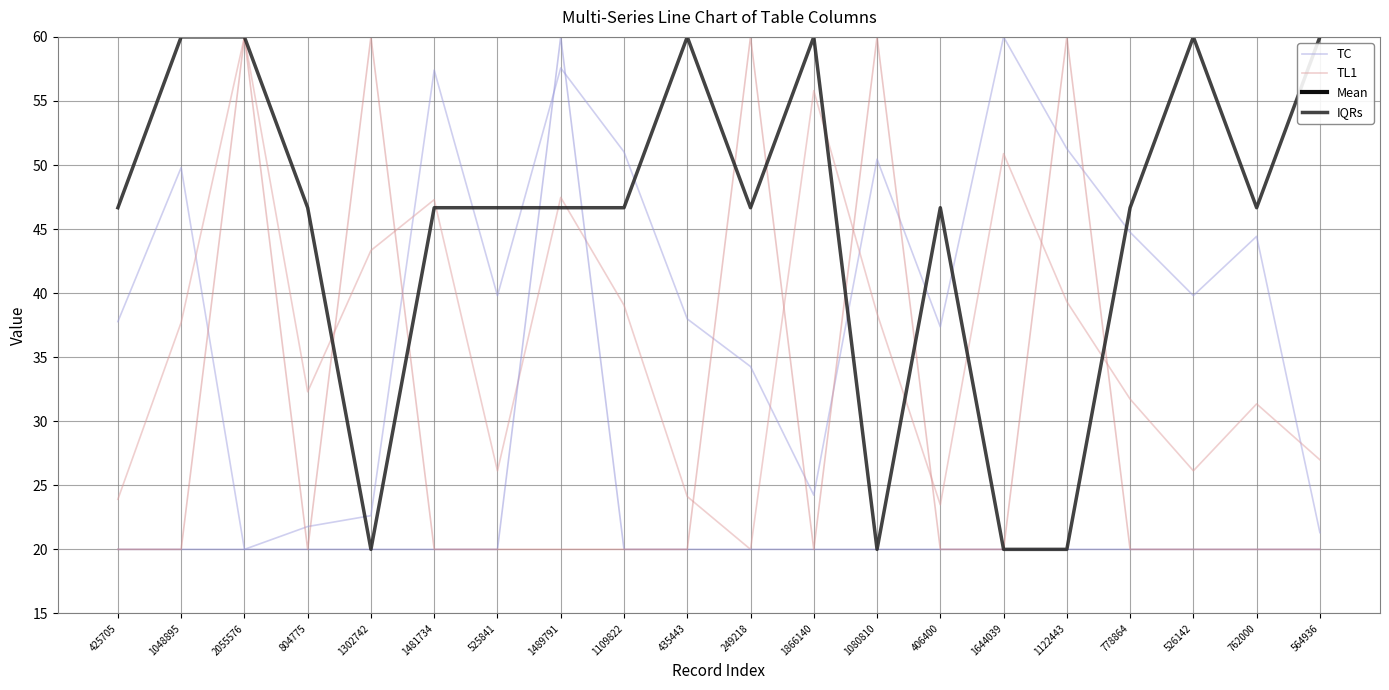

What is the label of the 12th point from the left?

1866140